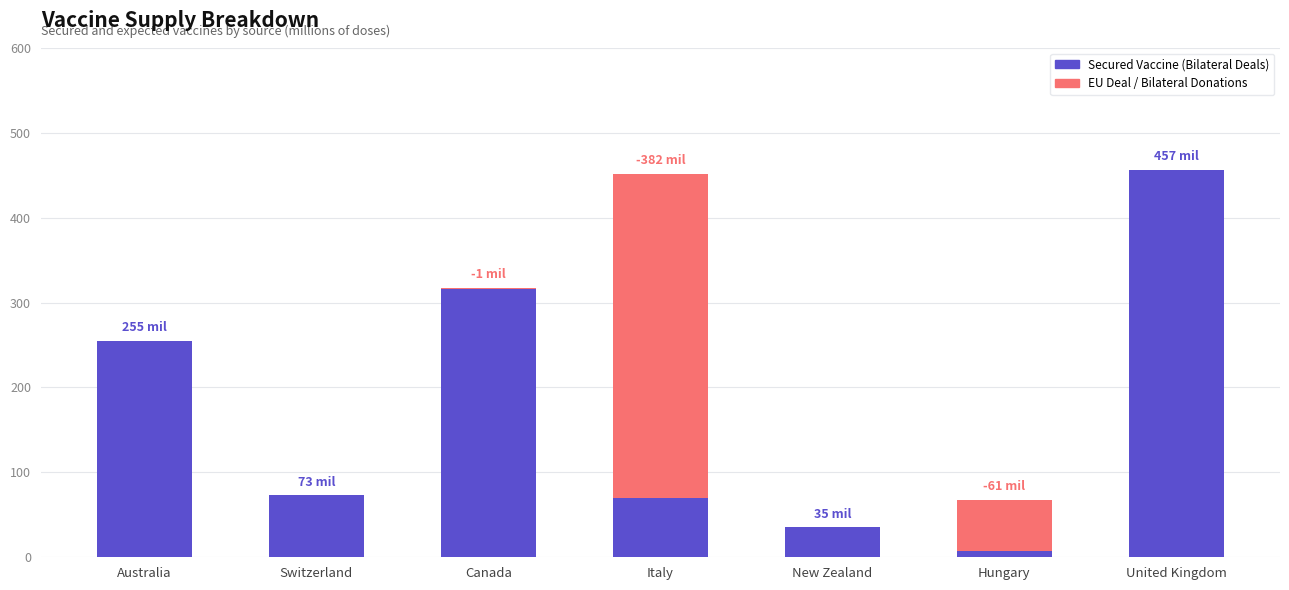

What is the value of the 7th bar from the left?

456.5